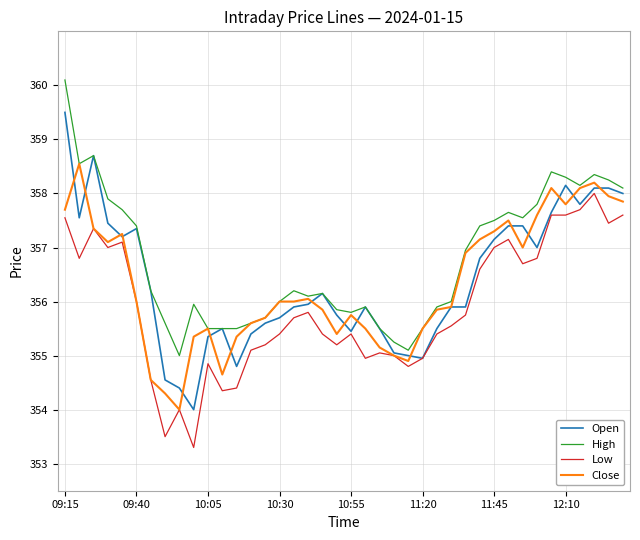

What is the minimum value for Low?

353.3